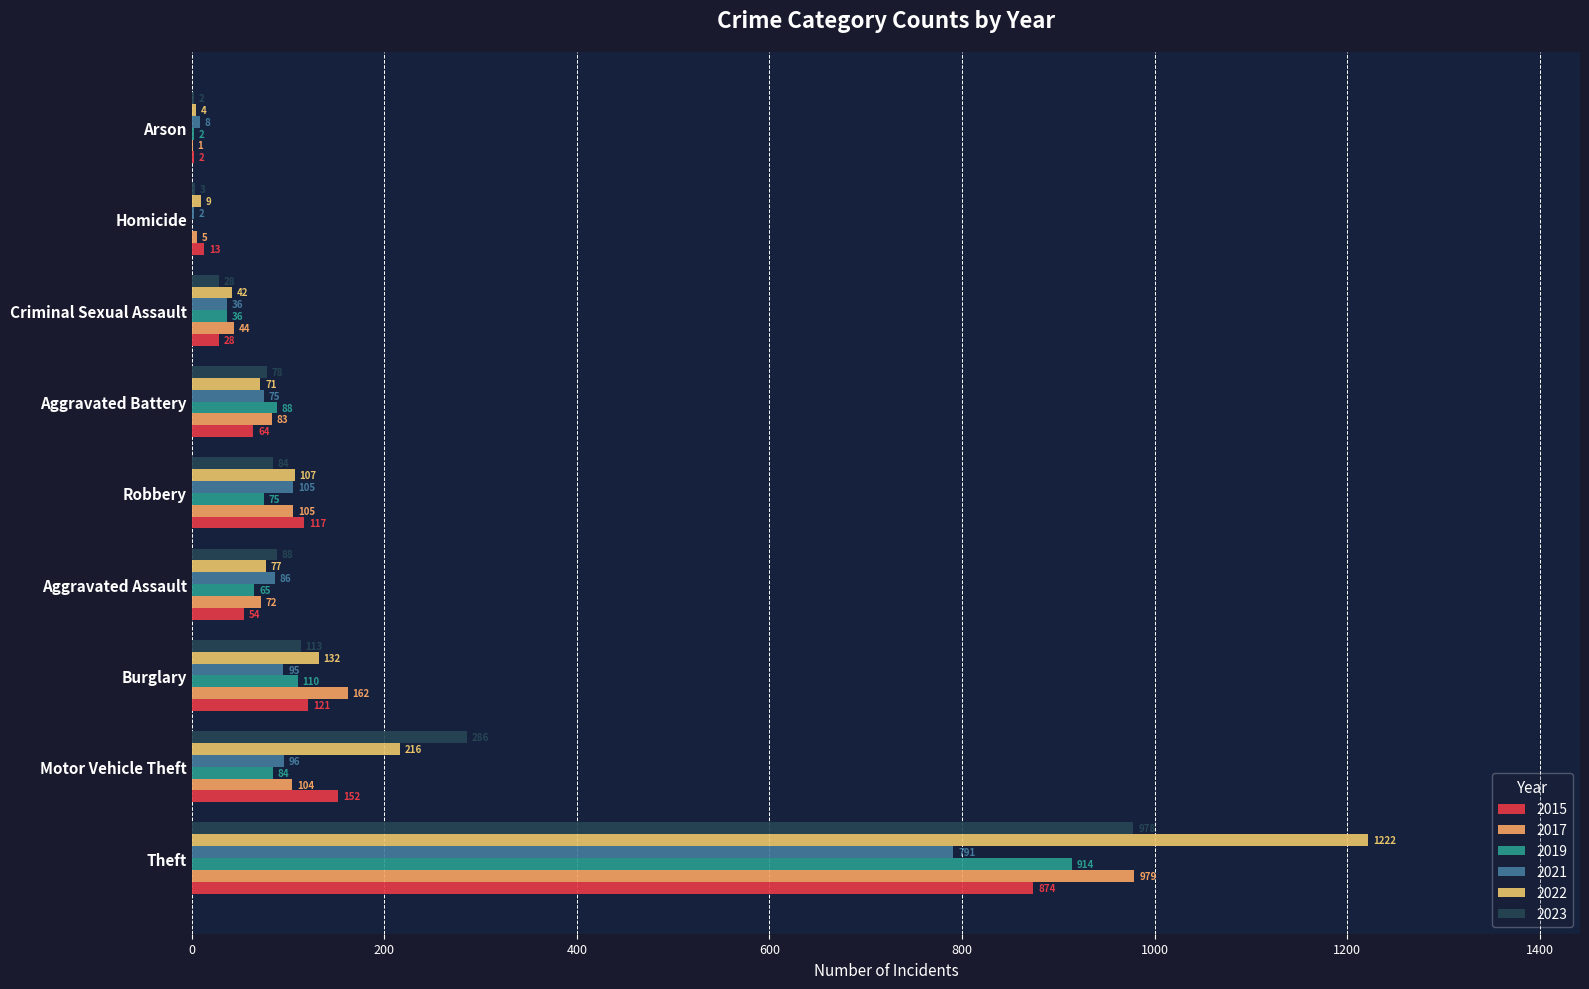

Reading left to right, transcribe all the data shown in this chart.

2015: 54	64	2	121	28	13	152	117	874
2017: 72	83	1	162	44	5	104	105	979
2019: 65	88	2	110	36	0	84	75	914
2021: 86	75	8	95	36	2	96	105	791
2022: 77	71	4	132	42	9	216	107	1222
2023: 88	78	2	113	28	3	286	84	978